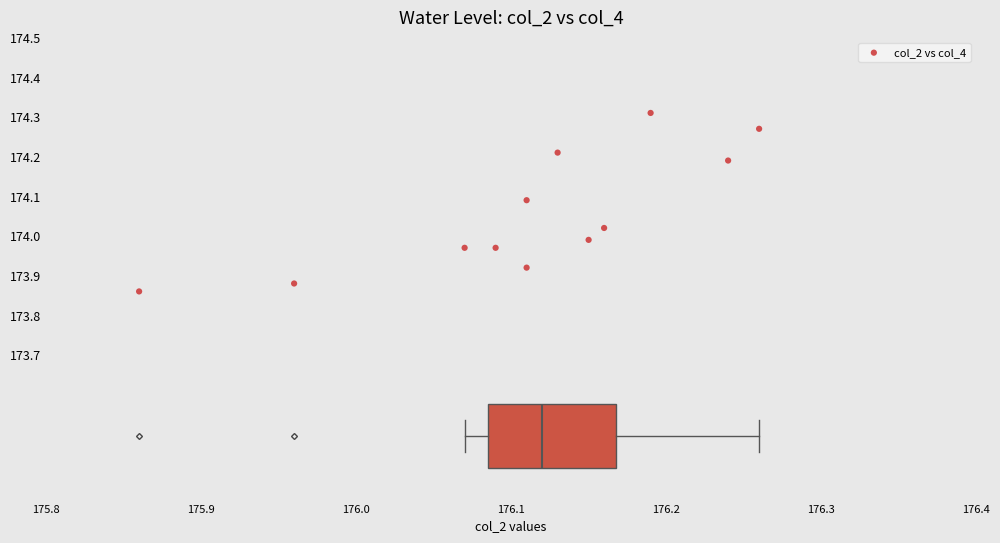

What is the average X value?

176.1